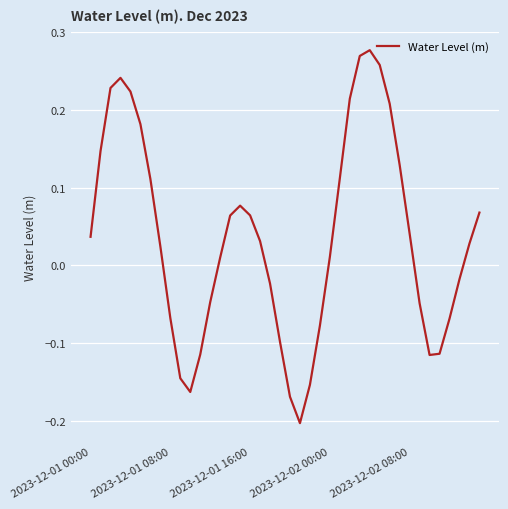

How many values are below 0?

16